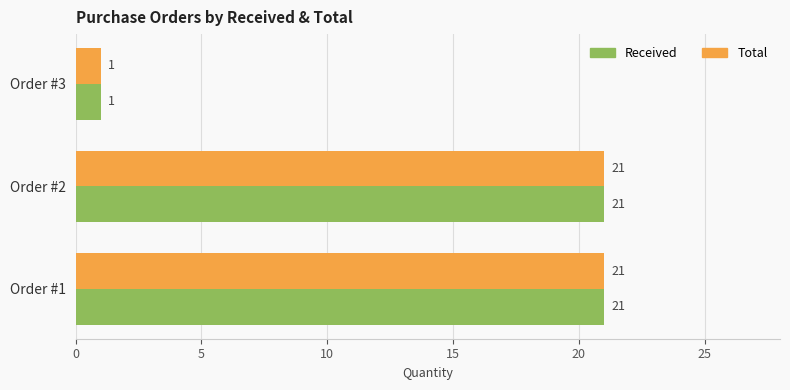

Where is Total nearest to the value 11?

Order #3